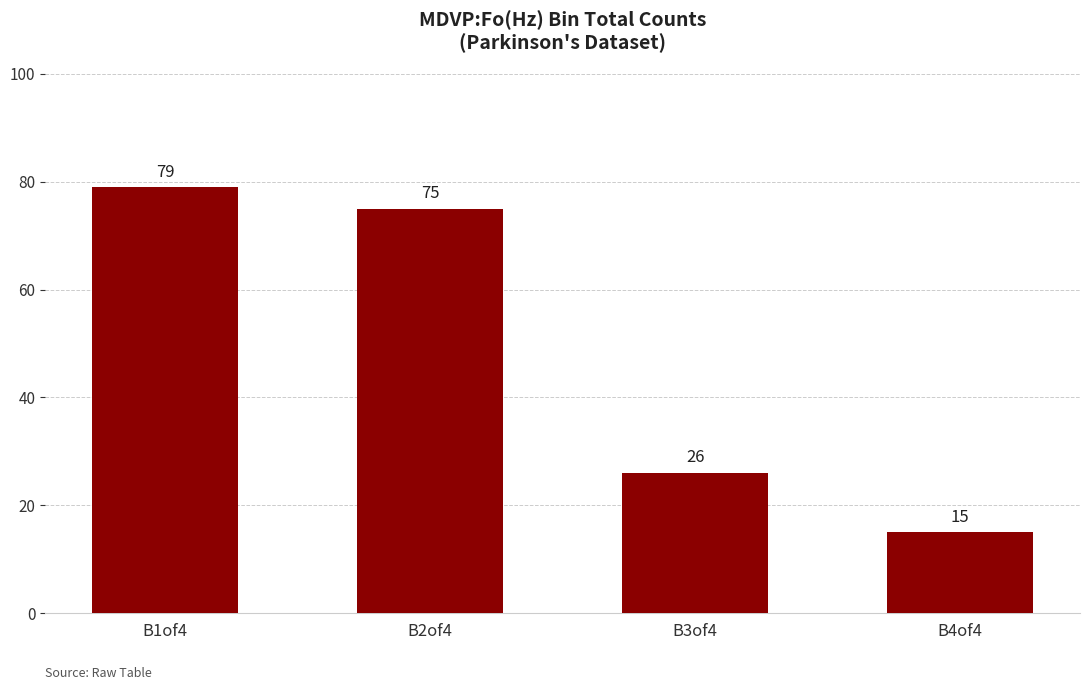

List the labels in order of value, largest first.

B1of4, B2of4, B3of4, B4of4